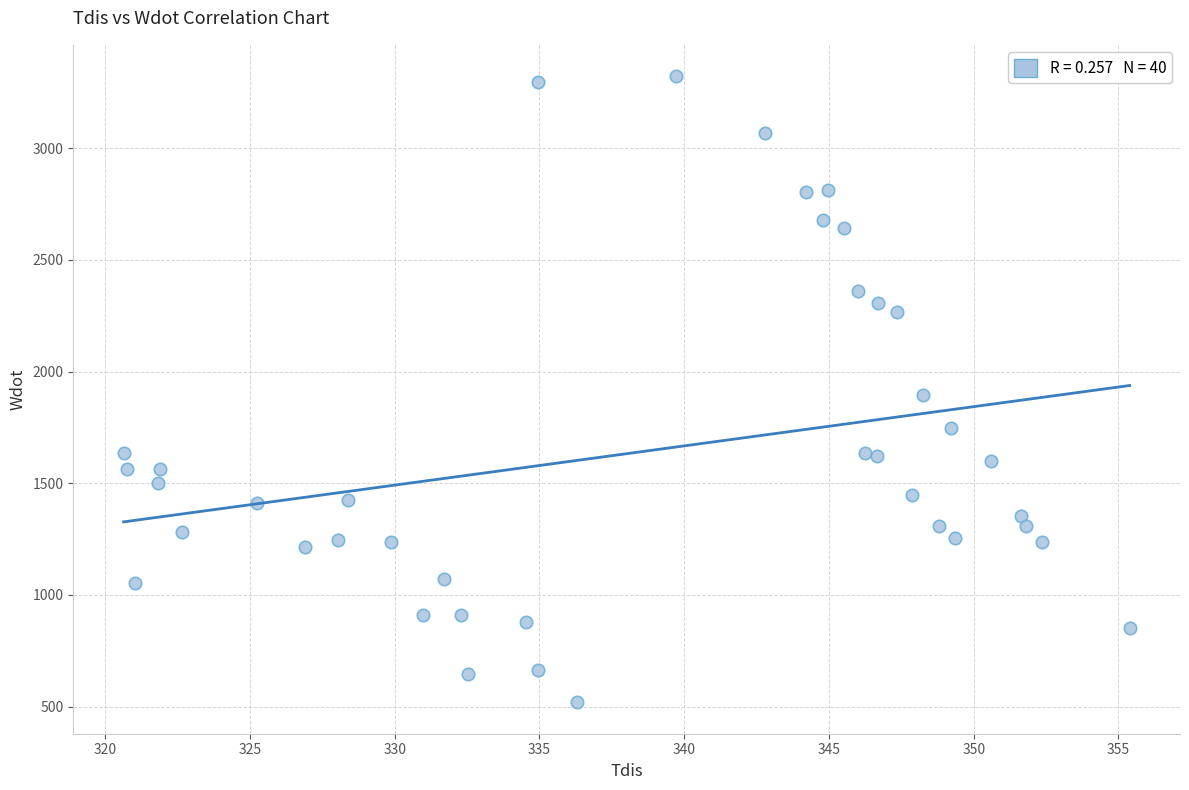

What is the range of Y values (max minus min)?

2803.0